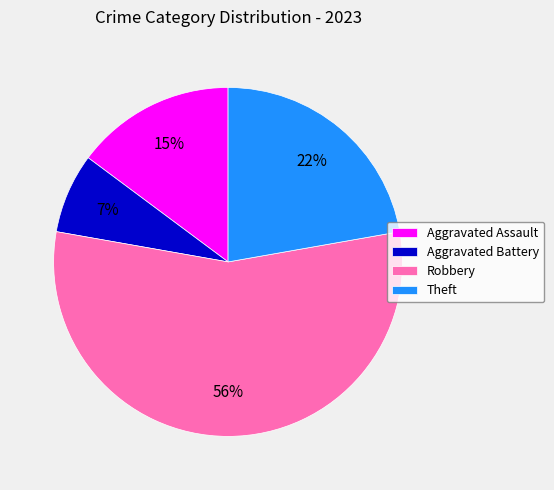

True or false: Theft accounts for 22% of the total.

True